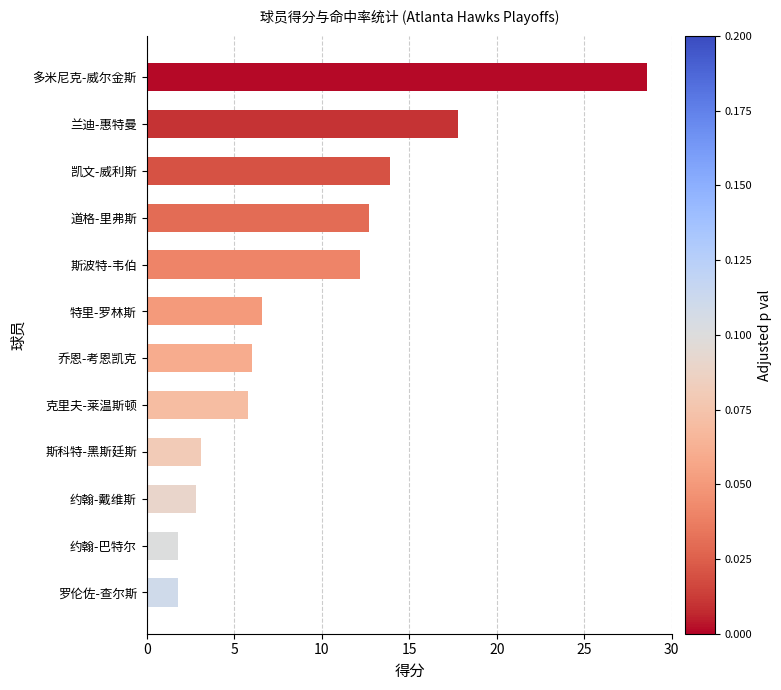

What is the maximum value shown in the chart?

28.6